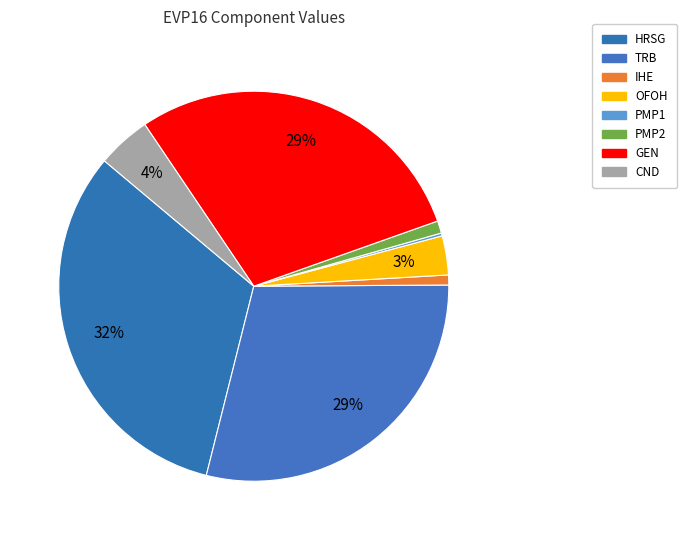

Is there a majority slice in this chart?

No